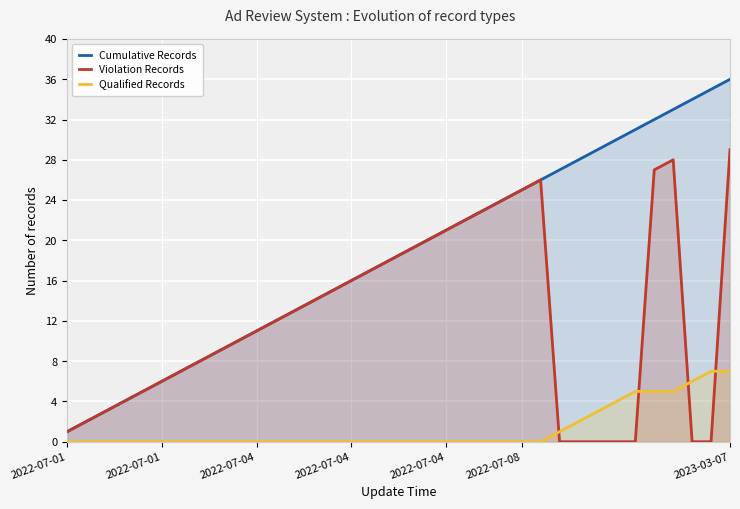

At how many categories does at least one series exceed 22?

14